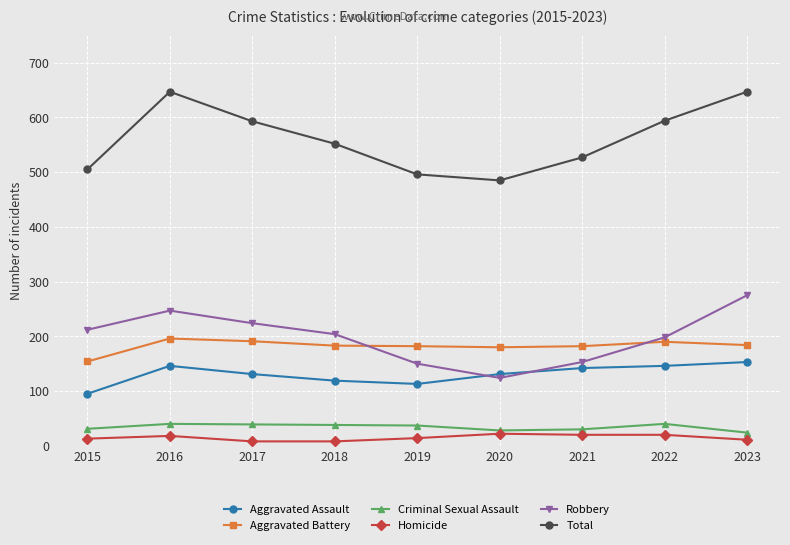

In Robbery, how many points are lower than both neighbors (excluding endpoints)?

1